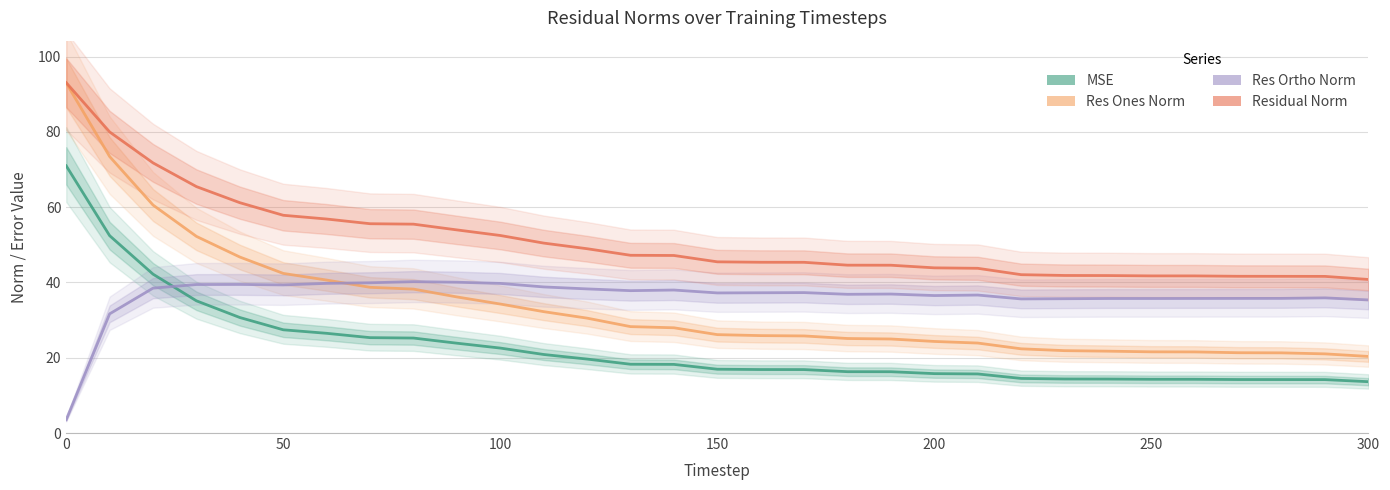

Does the chart display data point markers on the line(s)?

No